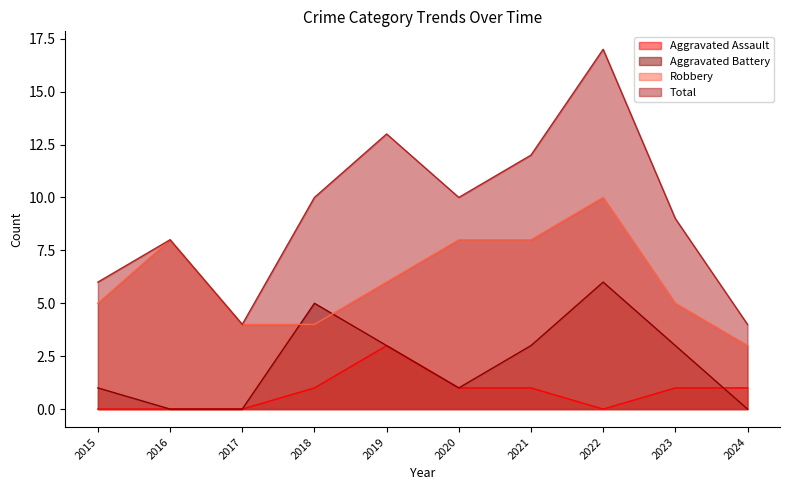

The Robbery series shows 3 at 2024. True or false?

True